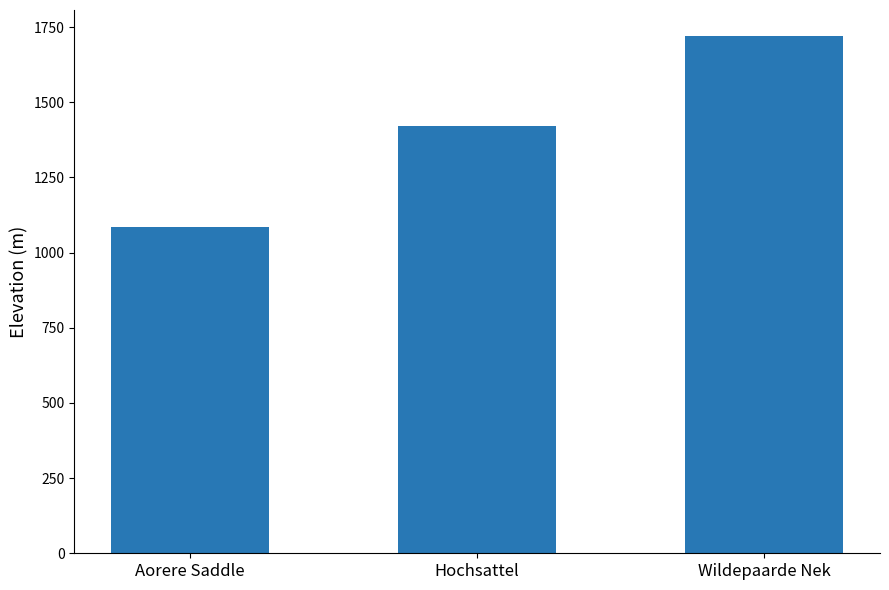

At which category does the chart reach its peak across all series?

Wildepaarde Nek